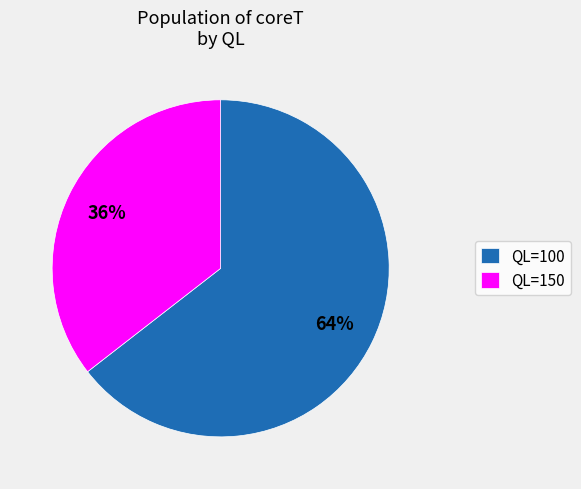

Approximately how many times larger is the value at QL=150 compared to QL=100?

0.6